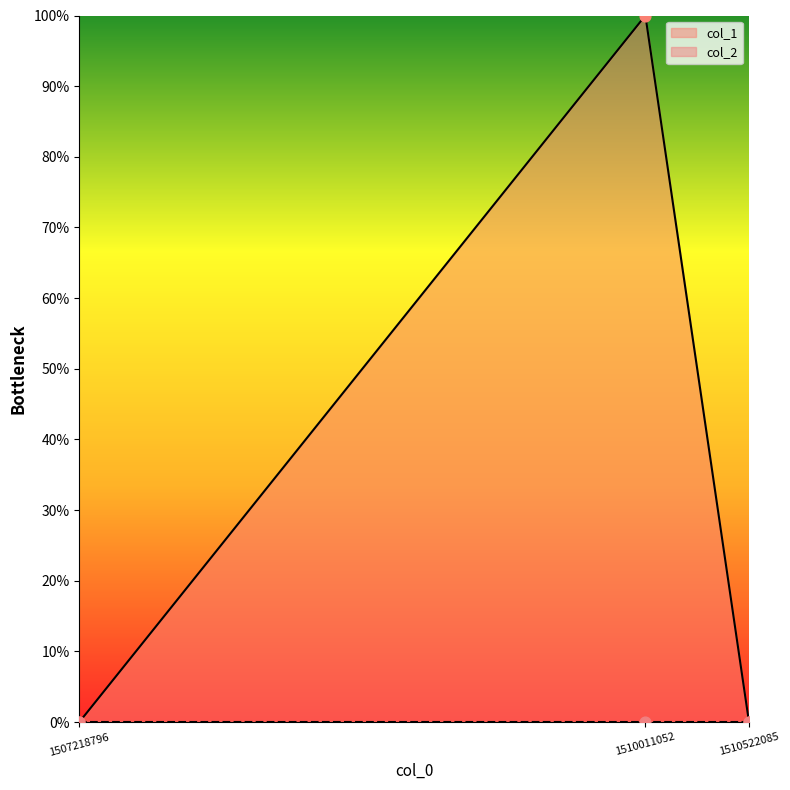

Which has a higher value, 1507218796 or 1510011052?

1510011052